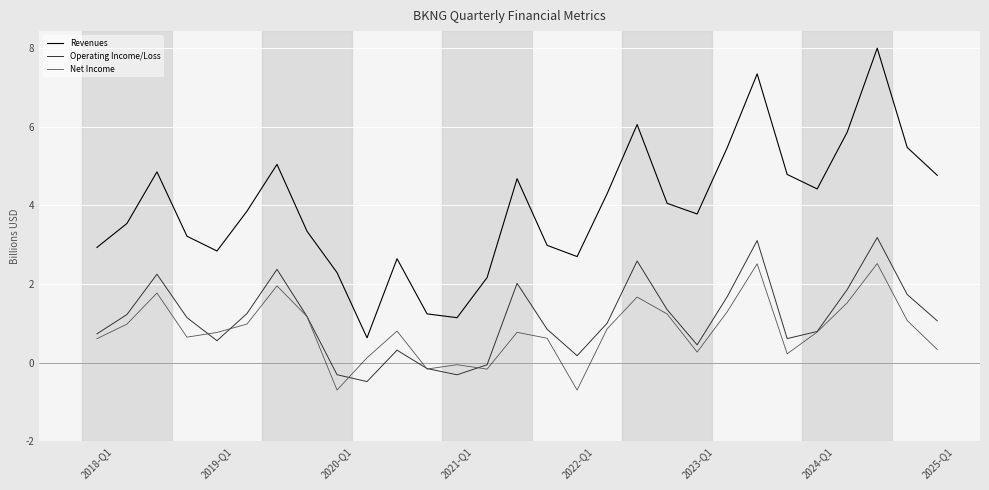

True or false: Revenues and Net Income intersect in this chart.

False